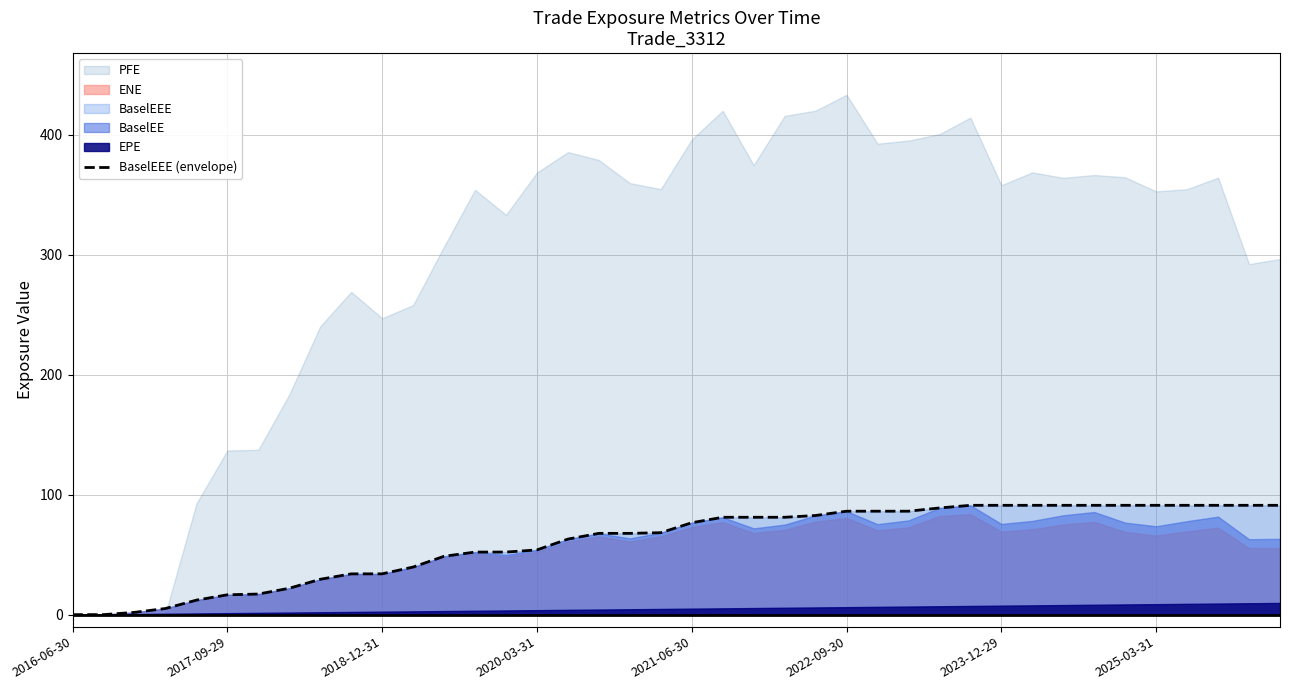

Does the chart display data point markers on the line(s)?

No